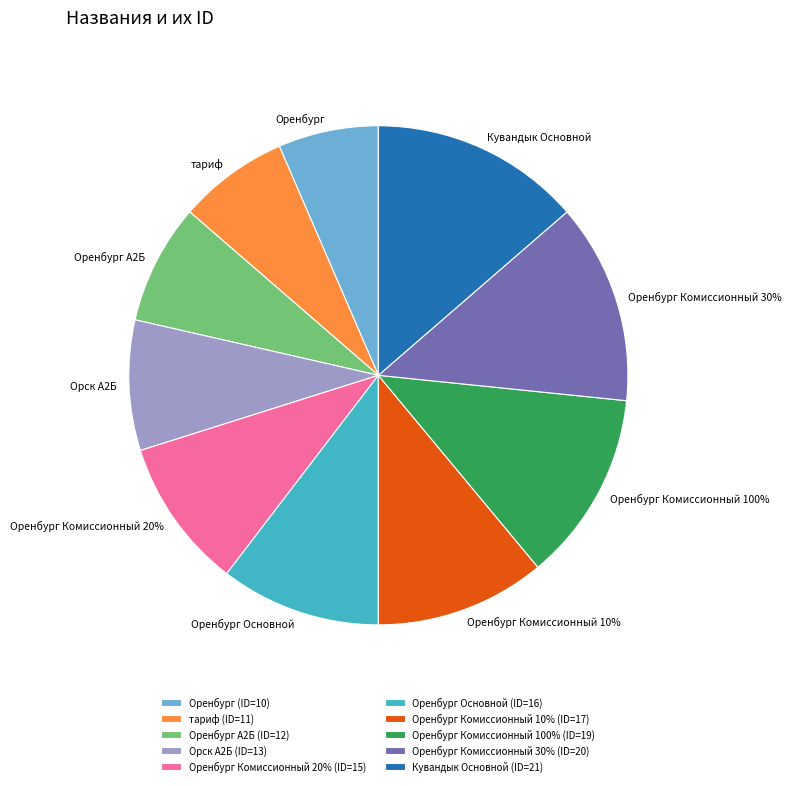

What portion of the pie excludes Оренбург Основной?

89.6%